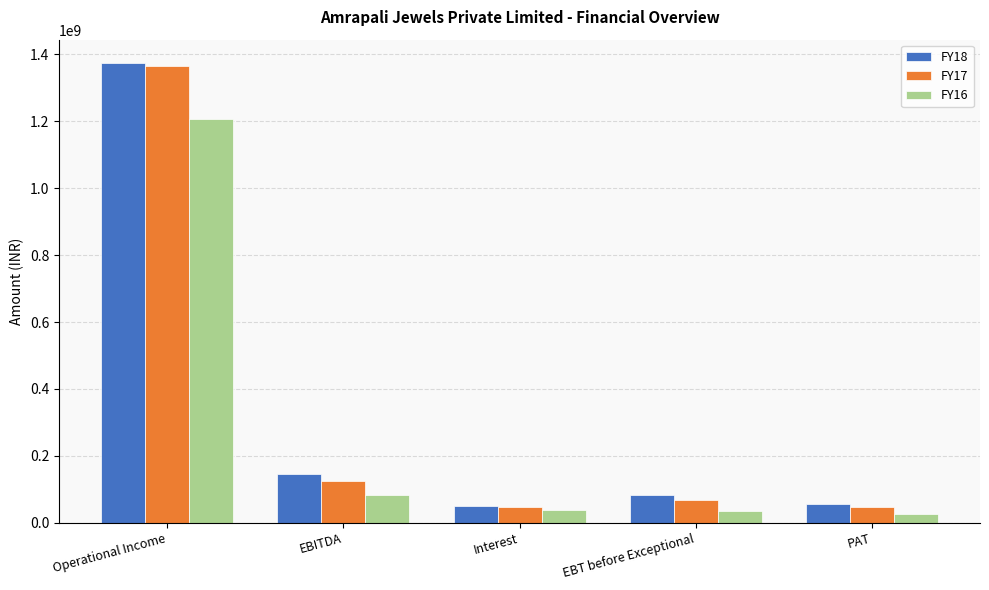

The FY18 series shows 1375101706.7 at Operational Income. True or false?

True